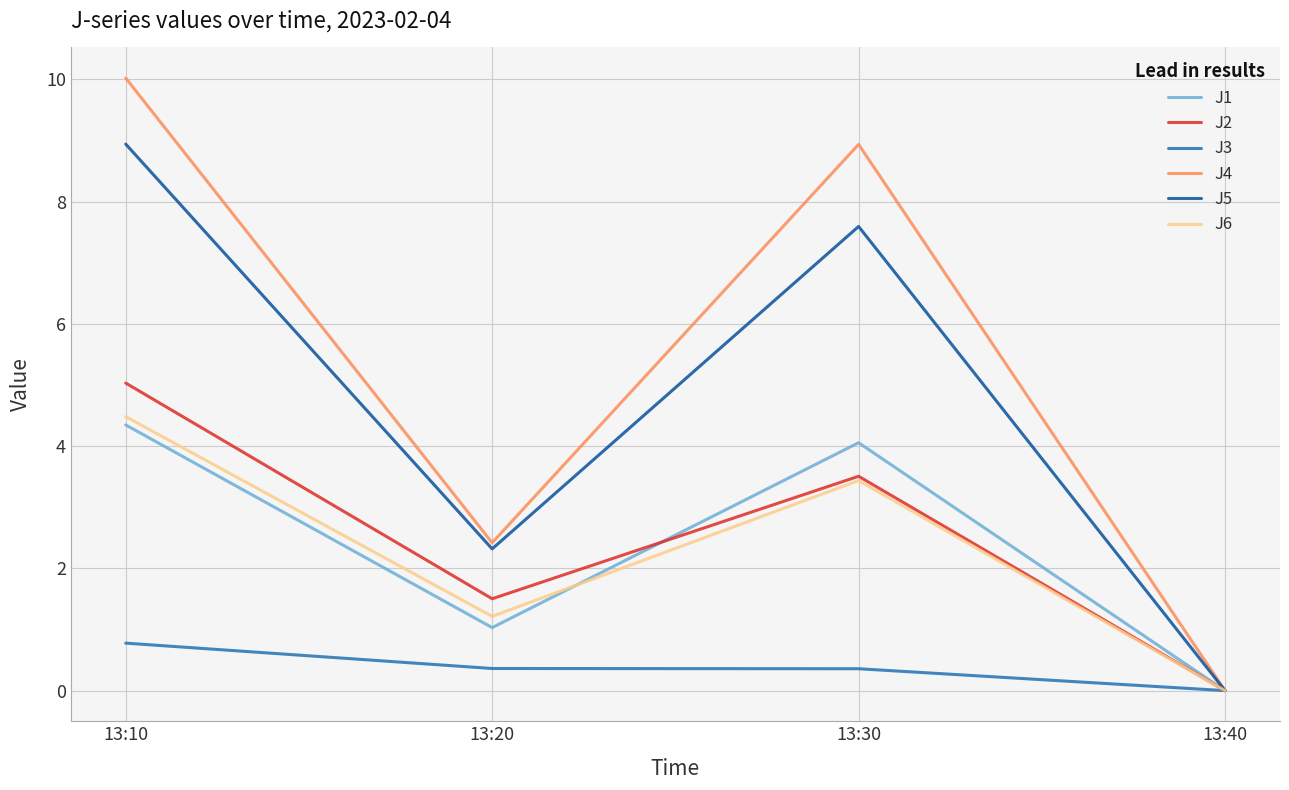

True or false: J5 has a value of 2.3 at 13:20.

True